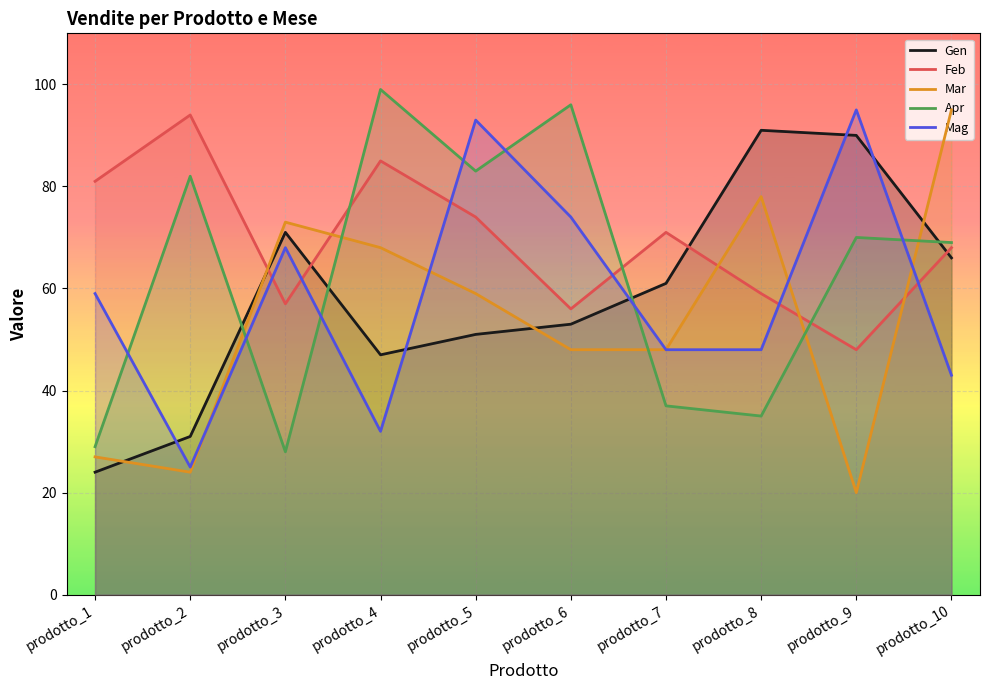

Count the number of categories in the chart.

10